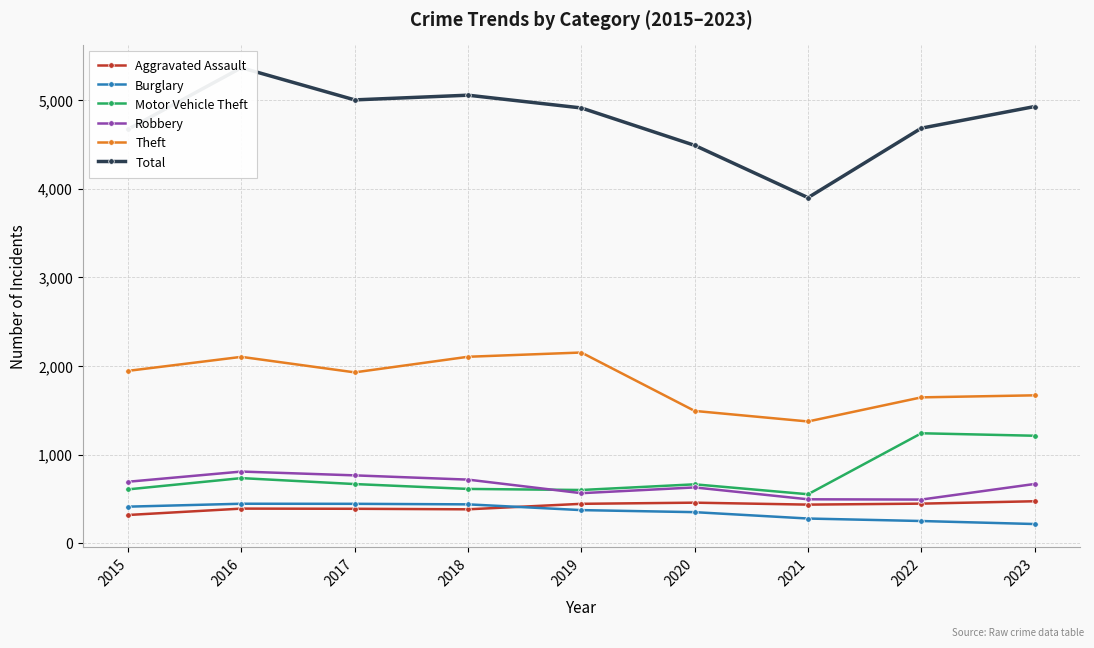

Rank the series at 2023 from highest to lowest value.

Total, Theft, Motor Vehicle Theft, Robbery, Aggravated Assault, Burglary